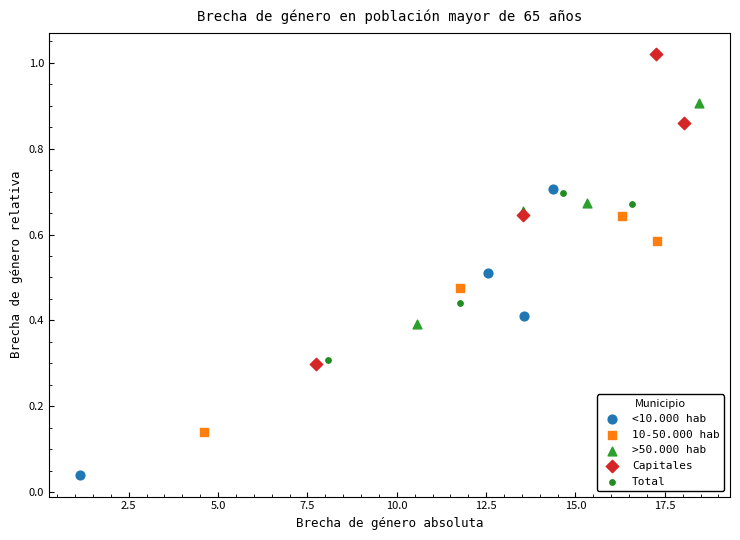

Which series has the largest Y range (max minus min)?

Capitales